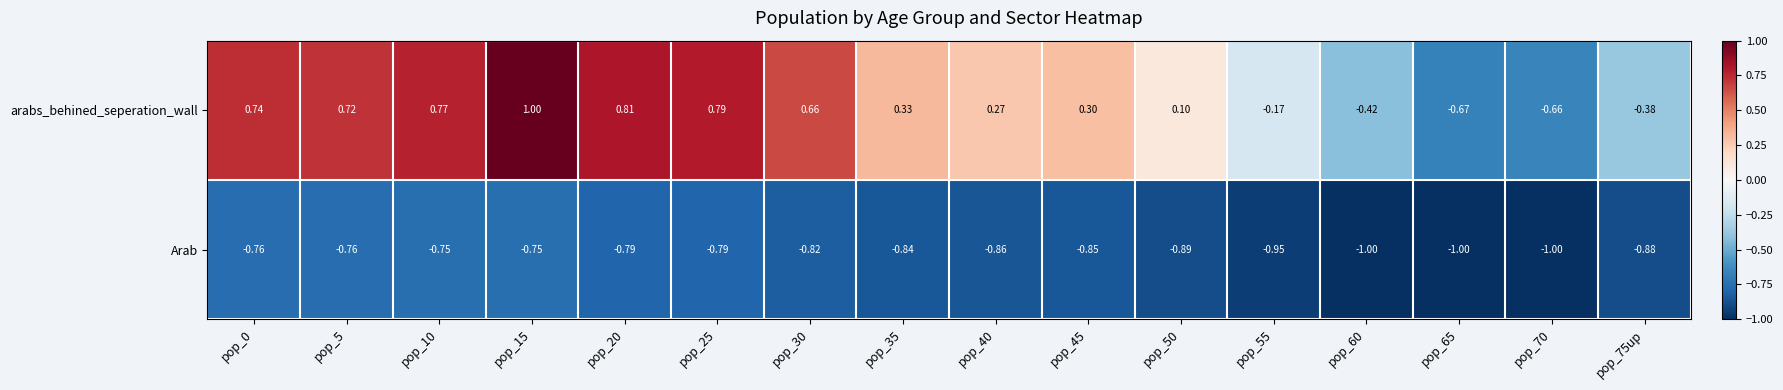

Which series has the largest range (max minus min)?

arabs_behined_seperation_wall